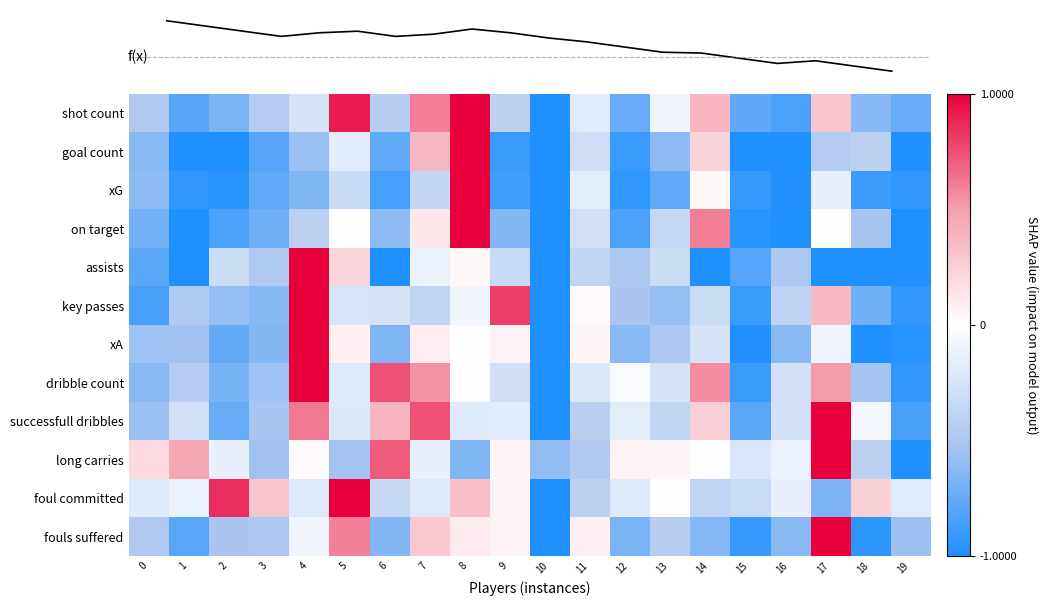

At which category is the sum across all series the highest?

8